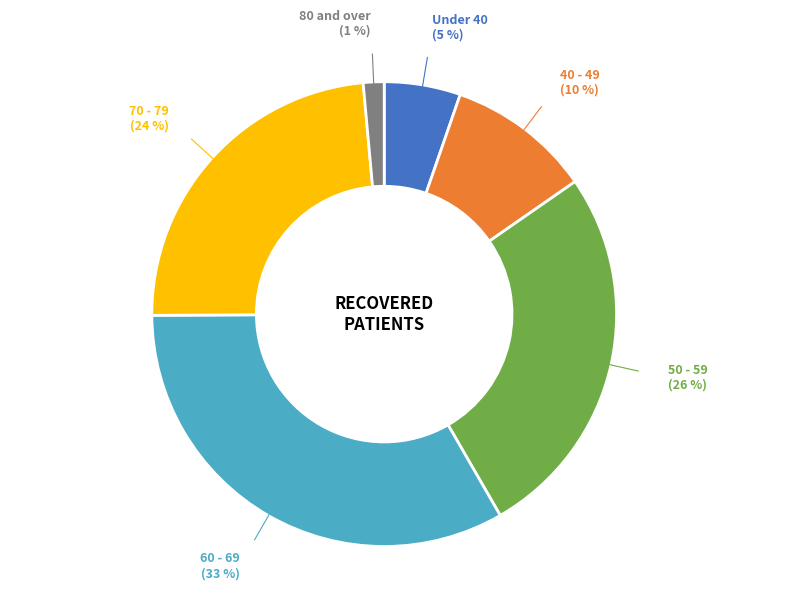

To the nearest percent, what is the average slice percentage?

17%